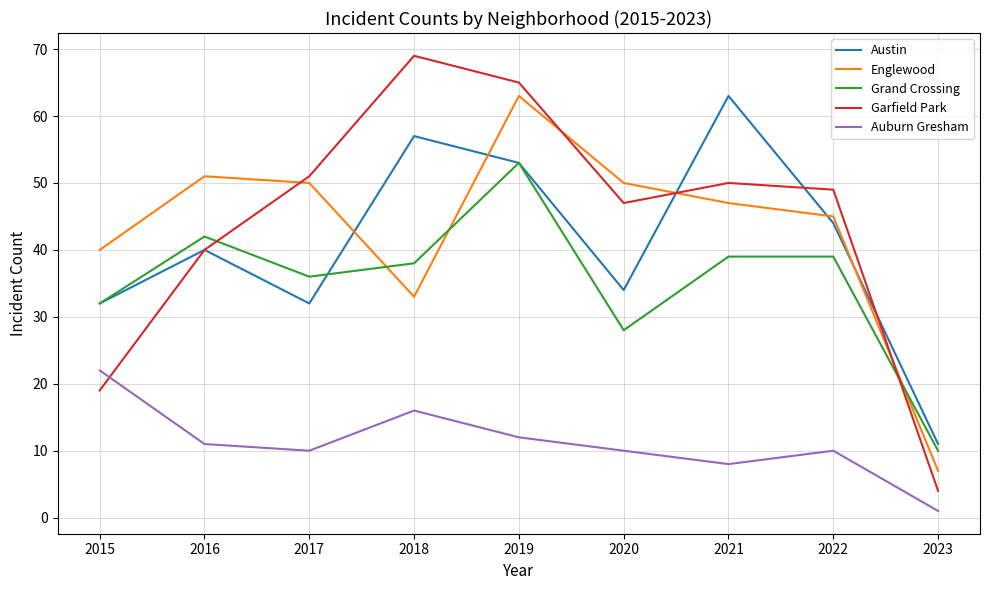

What is the sum of the Grand Crossing values at 2022 and 2019?

92